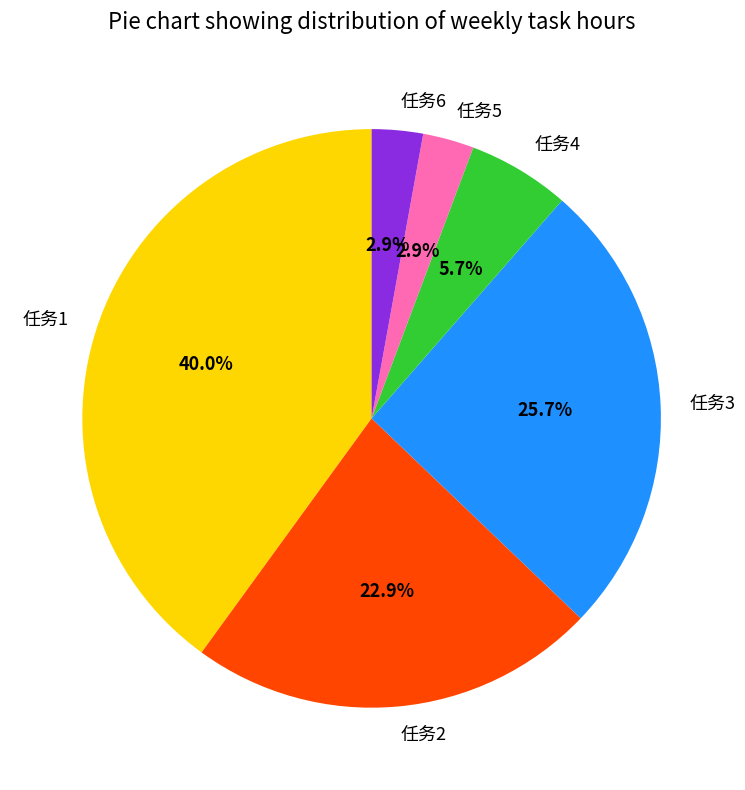

True or false: 任务6 accounts for 10% of the total.

False